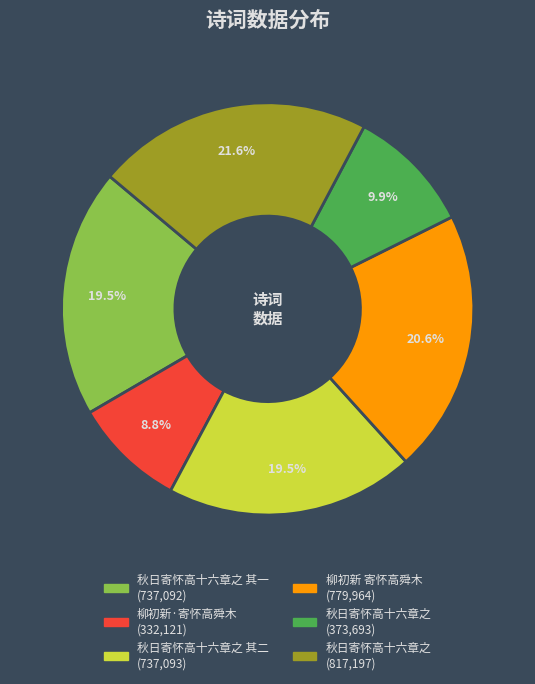

Is there any slice that represents more than half of the pie?

No